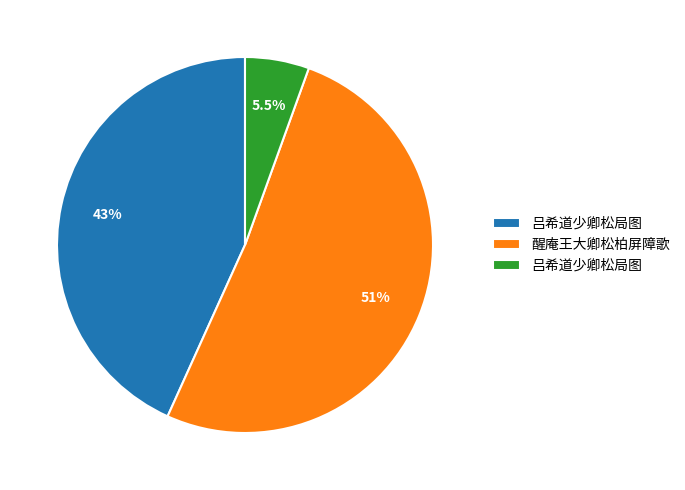

Is there any slice that represents more than half of the pie?

Yes